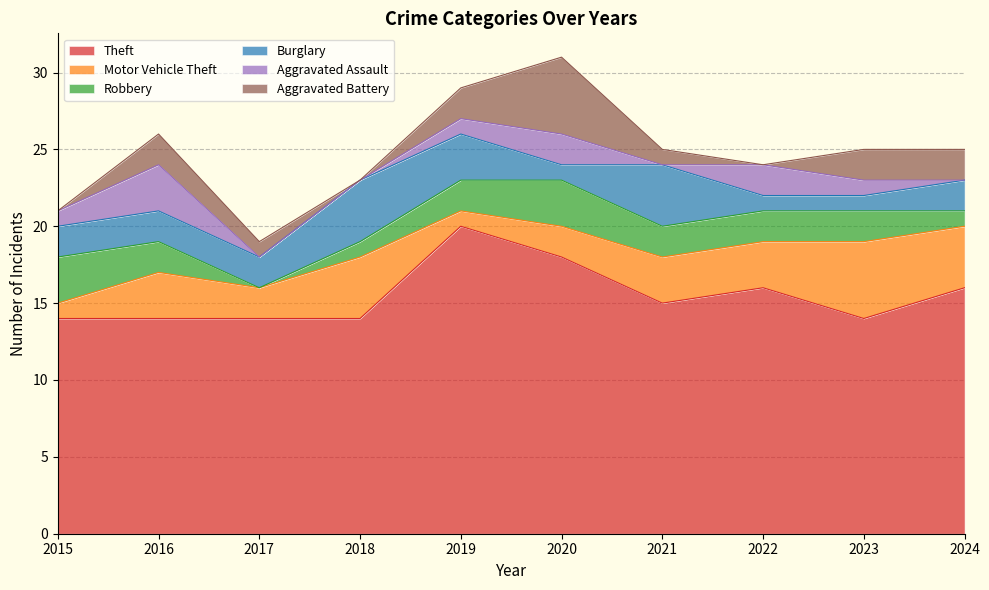

Reading left to right, what are all the values shown in this chart?

Theft: 2015=14	2016=14	2017=14	2018=14	2019=20	2020=18	2021=15	2022=16	2023=14	2024=16
Motor Vehicle Theft: 2015=1	2016=3	2017=2	2018=4	2019=1	2020=2	2021=3	2022=3	2023=5	2024=4
Robbery: 2015=3	2016=2	2017=0	2018=1	2019=2	2020=3	2021=2	2022=2	2023=2	2024=1
Burglary: 2015=2	2016=2	2017=2	2018=4	2019=3	2020=1	2021=4	2022=1	2023=1	2024=2
Aggravated Assault: 2015=1	2016=3	2017=0	2018=0	2019=1	2020=2	2021=0	2022=2	2023=1	2024=0
Aggravated Battery: 2015=0	2016=2	2017=1	2018=0	2019=2	2020=5	2021=1	2022=0	2023=2	2024=2